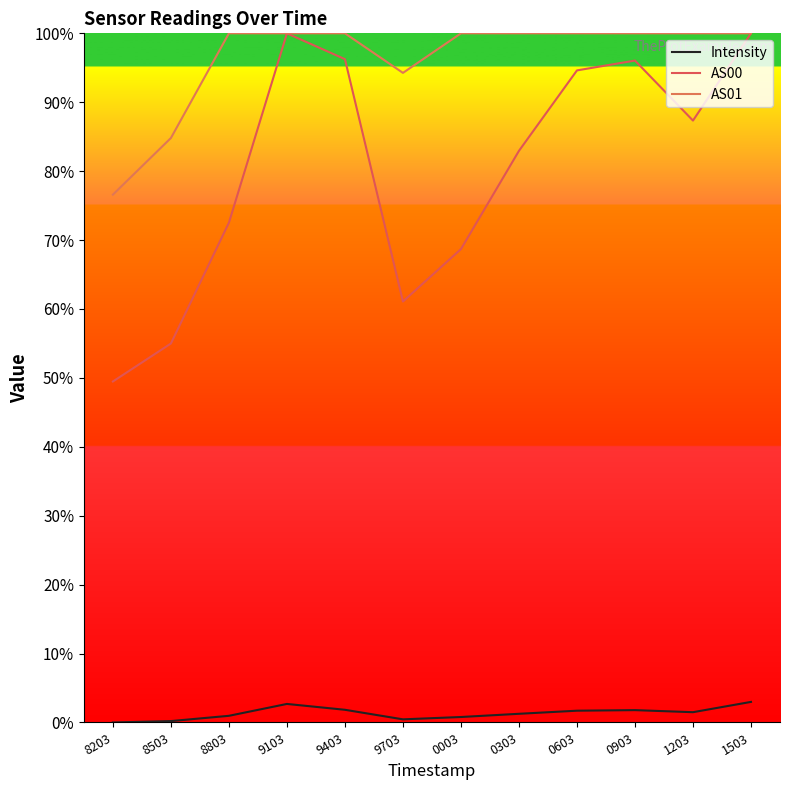

The AS01 series shows 76.6 at 8203. True or false?

True